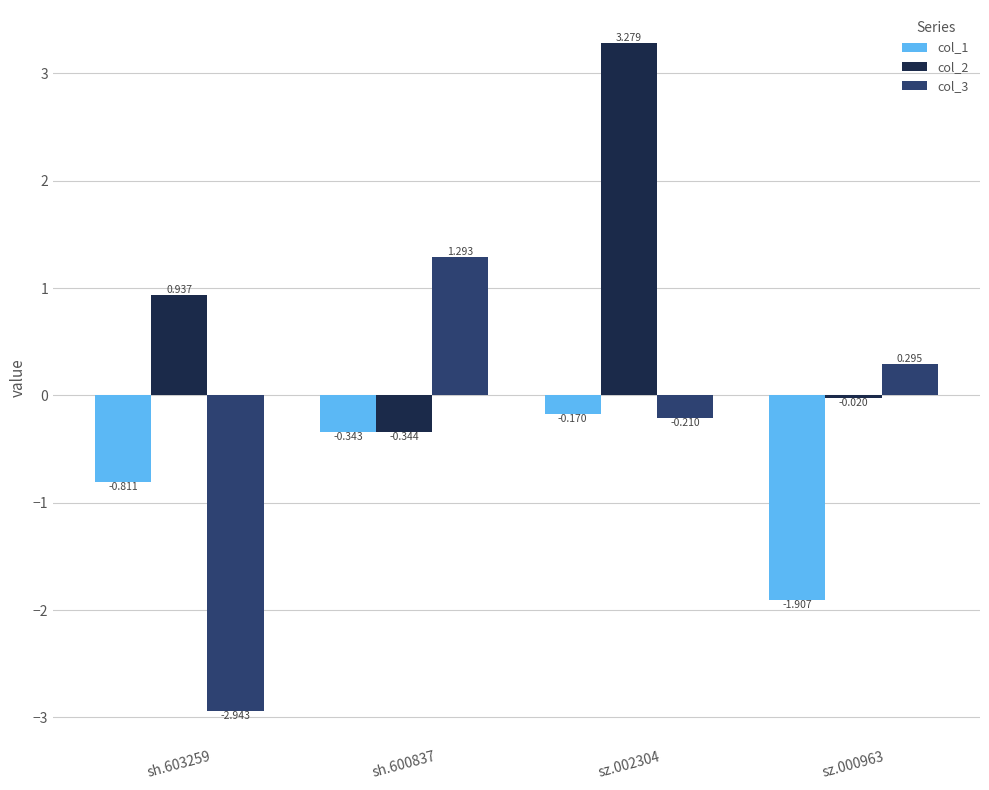

Is the value of col_2 at sh.603259 greater than the value of col_1 at sz.000963?

Yes